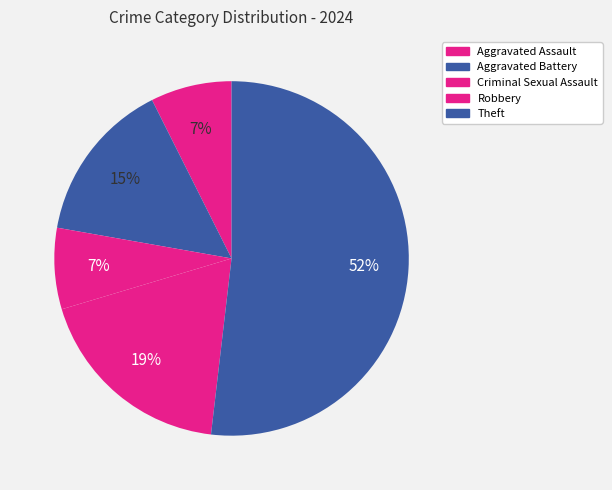

What is the largest slice in the pie chart?

Theft